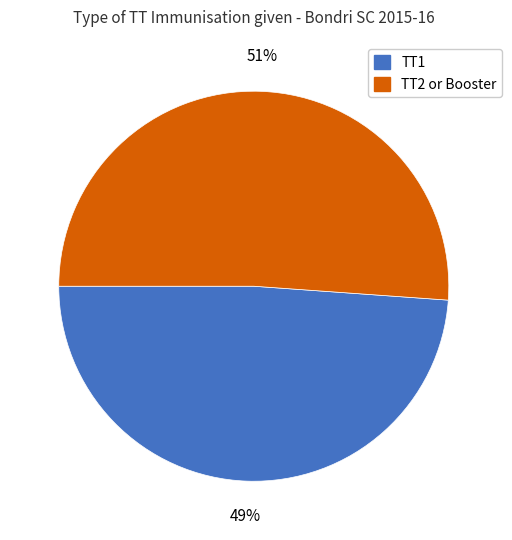

What is the smallest slice in the pie chart?

TT1